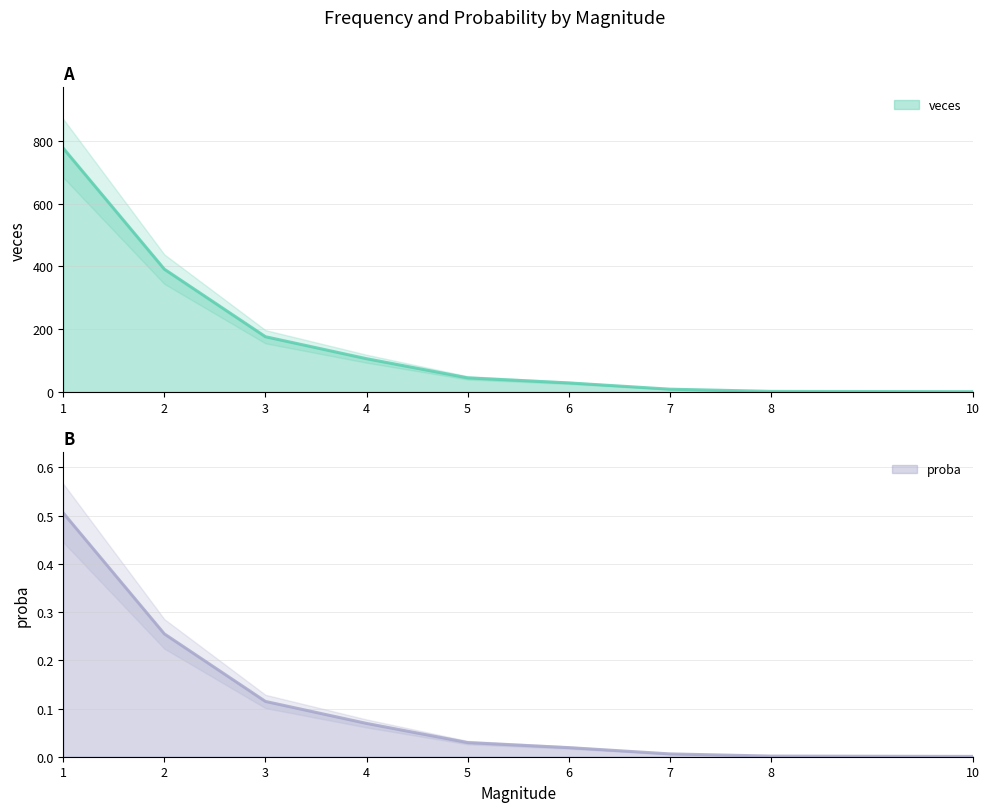

Reading right to left, list all the values displayed in this chart.

veces: 1.0	2.0	9.0	29.0	45.0	106.0	176.0	391.0	776.0
proba: 0.0	0.0	0.0	0.0	0.0	0.1	0.1	0.3	0.5